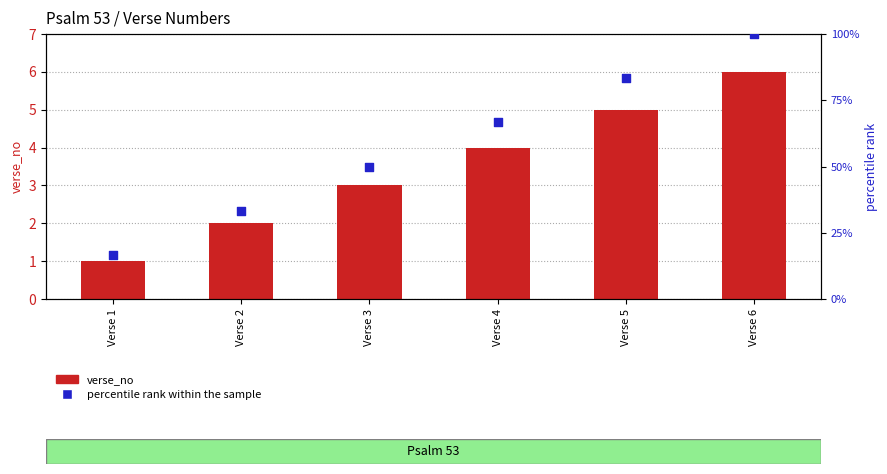

What is the total value across all series at Verse 4?

70.7